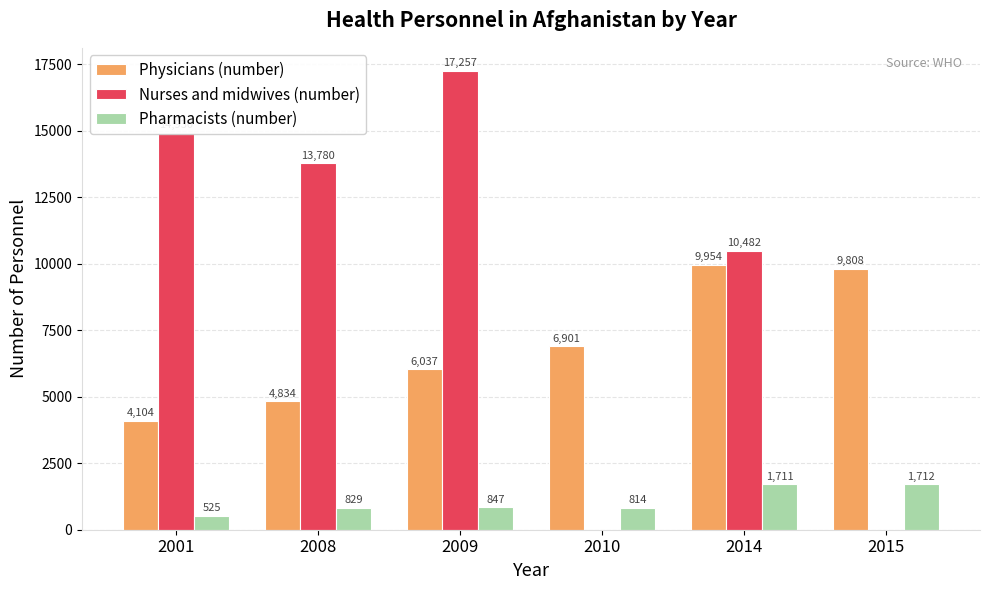

What is the highest value of the Physicians (number) series?

9954